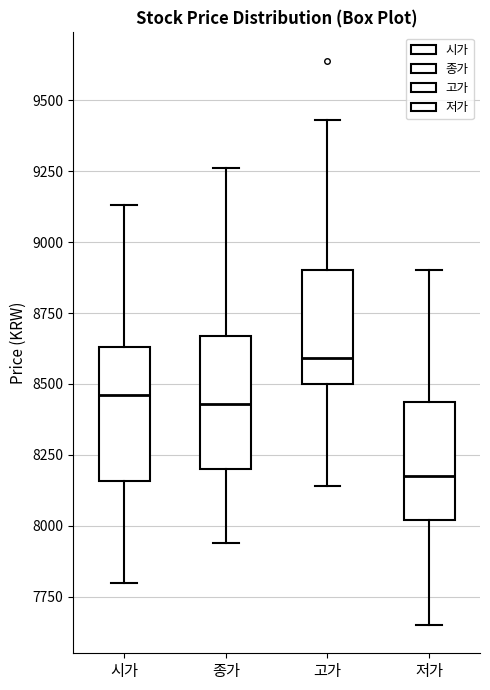

Which box has the highest median line?

고가